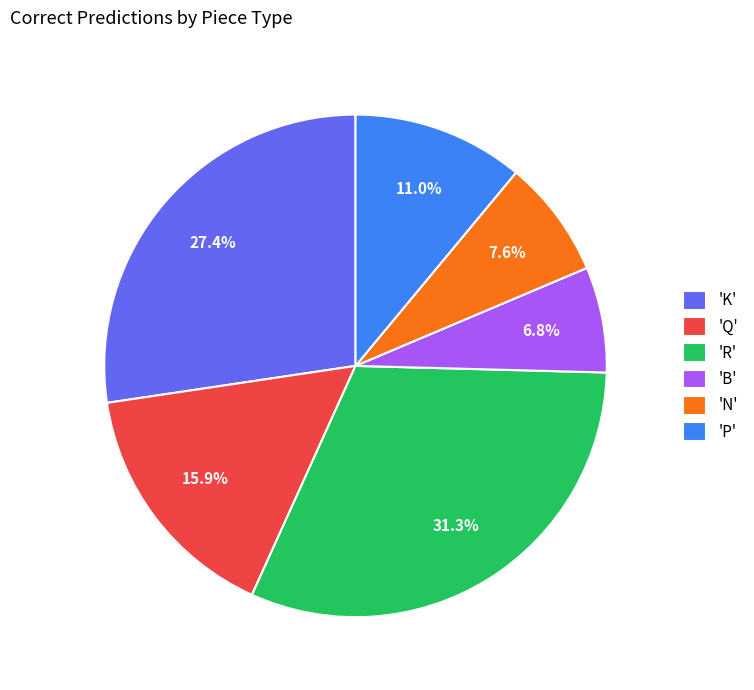

Which has a higher value, 'P' or 'K'?

'K'